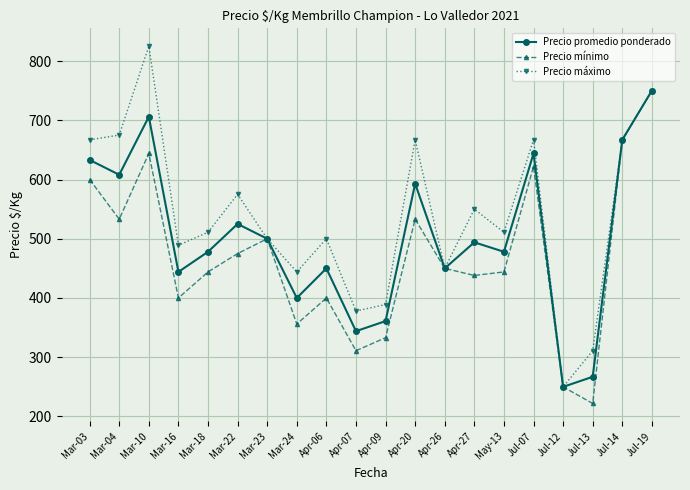

At which label does Precio máximo reach its minimum?

Jul-12